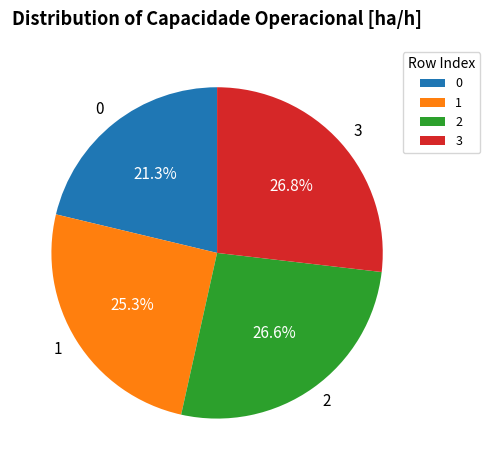

To the nearest percent, what portion does 2 represent?

27%